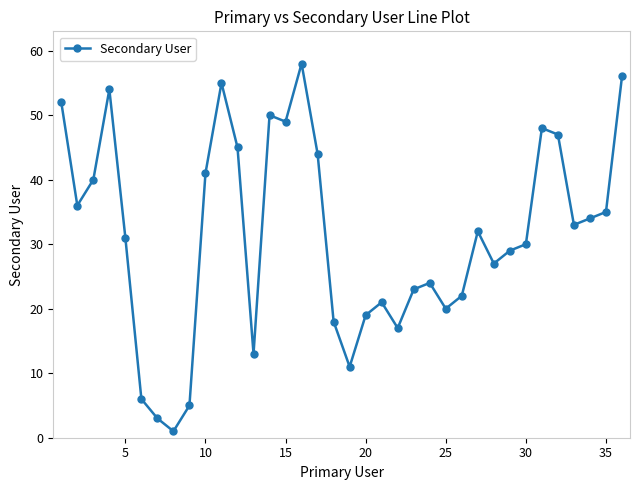

What is the average value?

31